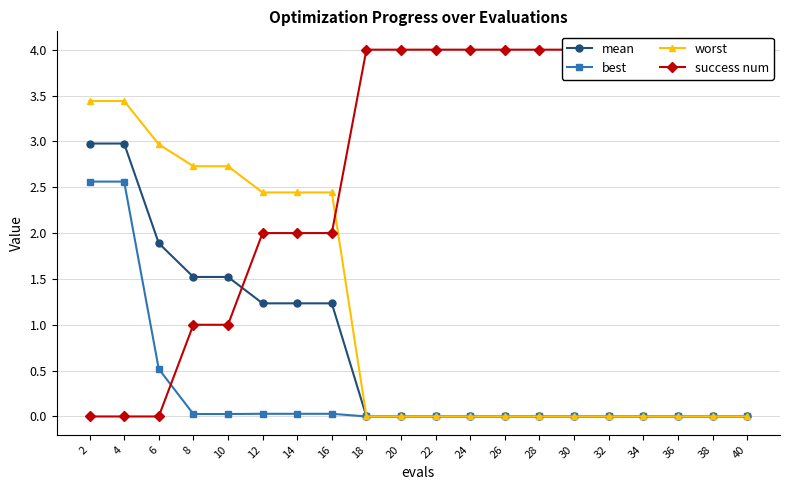

Which category has the lowest value across all series?

2